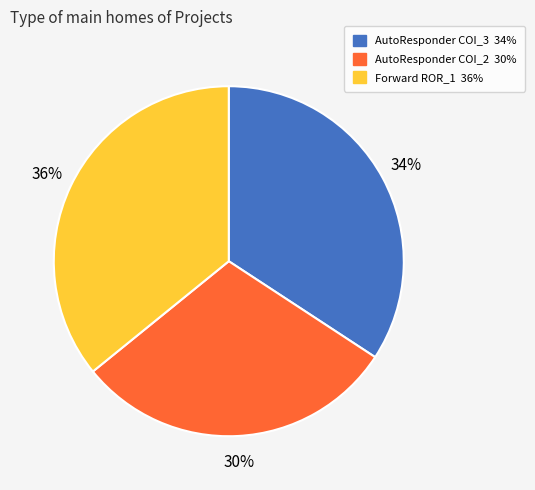

Is there a majority slice in this chart?

No